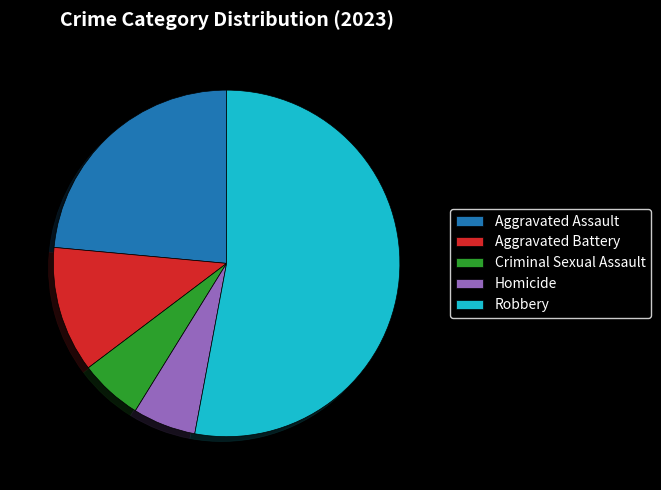

Is Criminal Sexual Assault the majority of the pie?

No